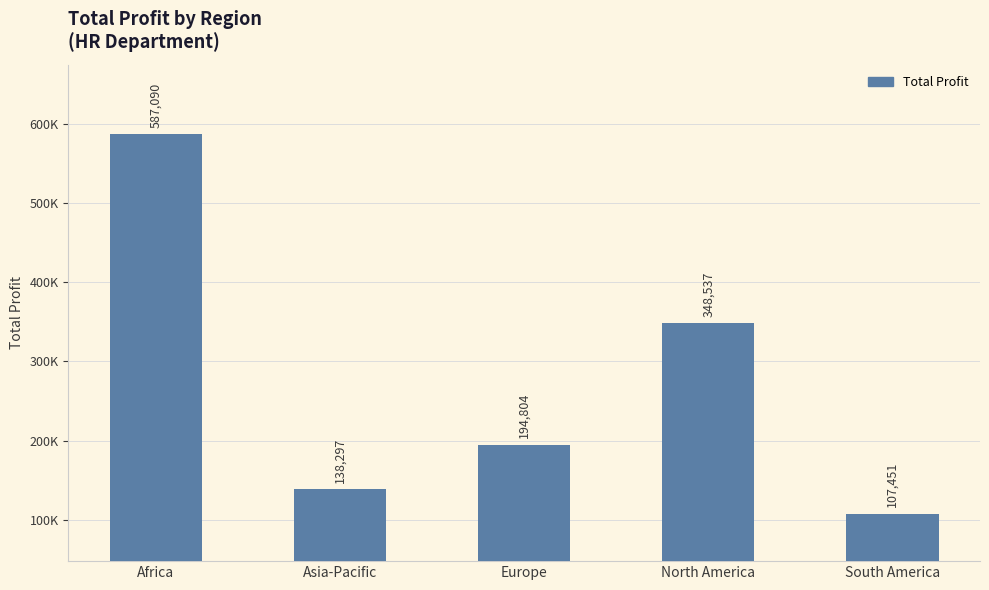

Are the bars horizontal?

No